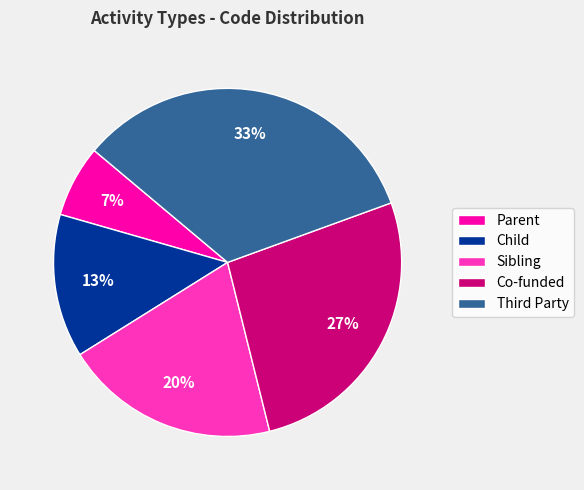

The Child slice represents 5% of the pie. True or false?

False